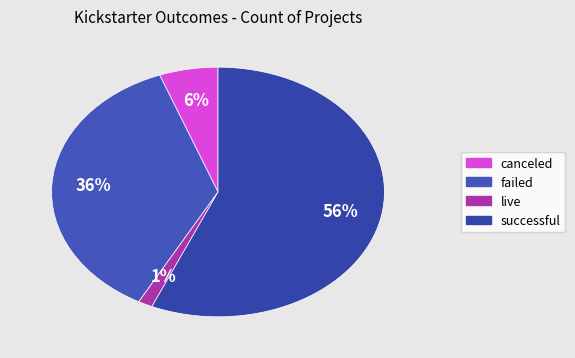

To the nearest percent, what is the difference between the largest and smallest slice percentages?

55%